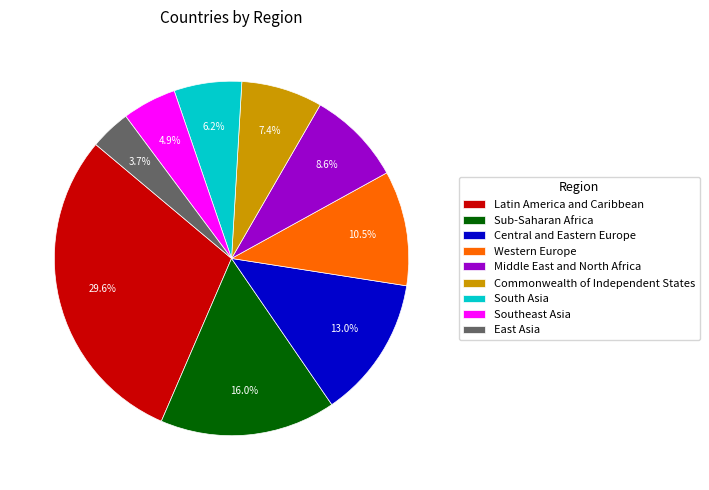

Is it true that Southeast Asia is 5% of the pie?

True